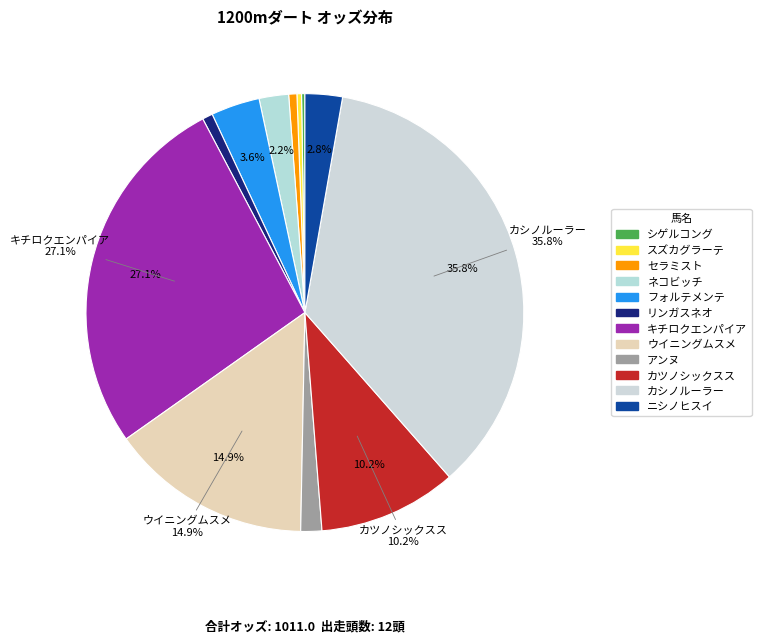

Does キチロクエンパイア represent more than half of the total?

No